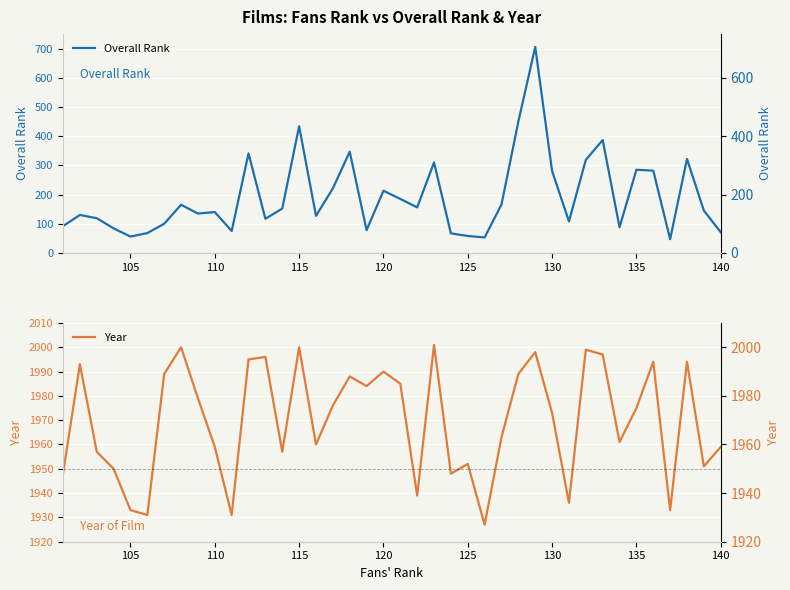

What position from the right is 125?

16